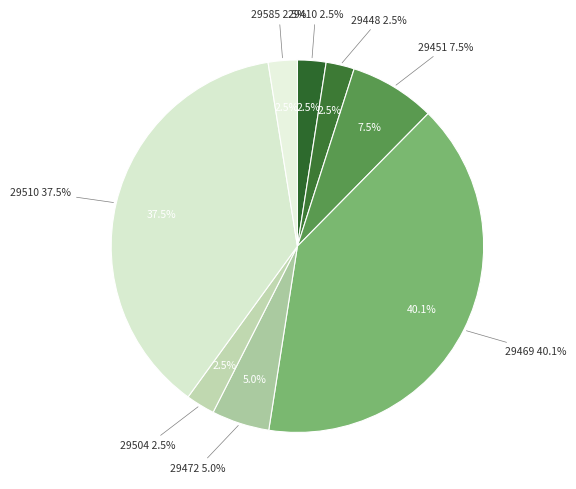

Is the sum of 0-9 and 30-39 greater than half?

No